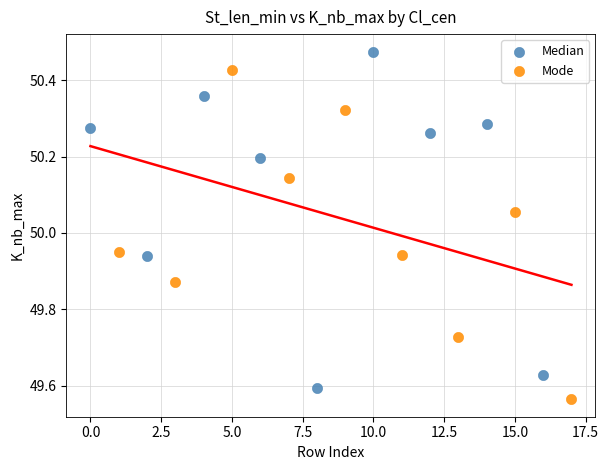

Which series reaches the maximum Y coordinate?

Median